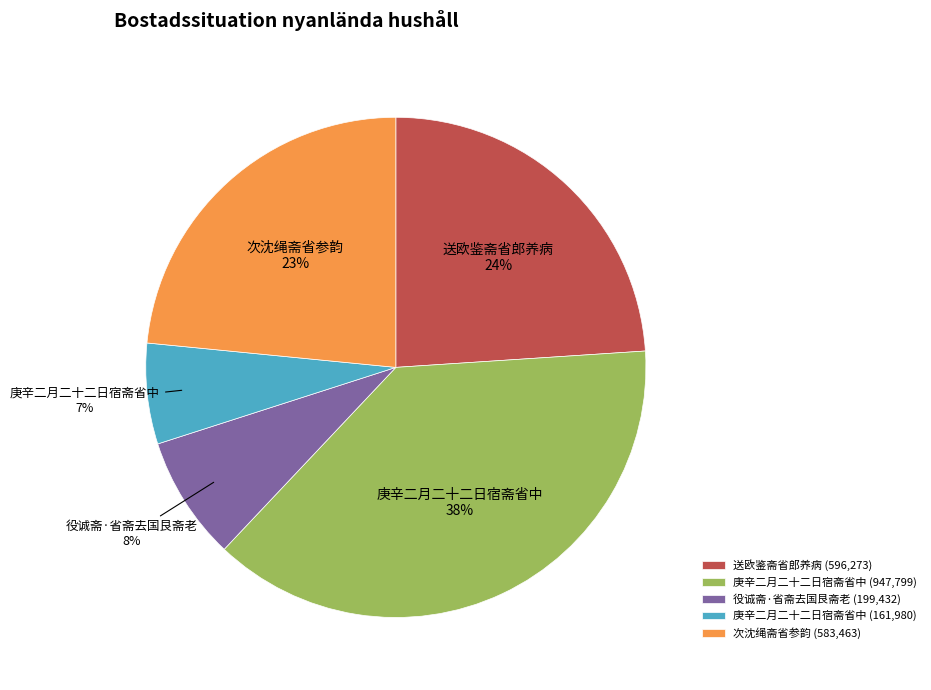

Is it true that 庚辛二月二十二日宿斋省中 (161,980) is 7% of the pie?

True